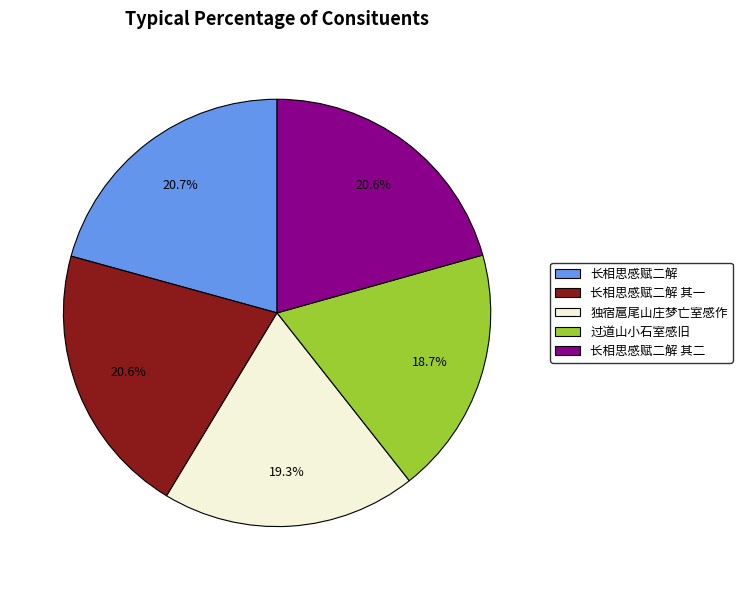

How many segments does this pie chart have?

5